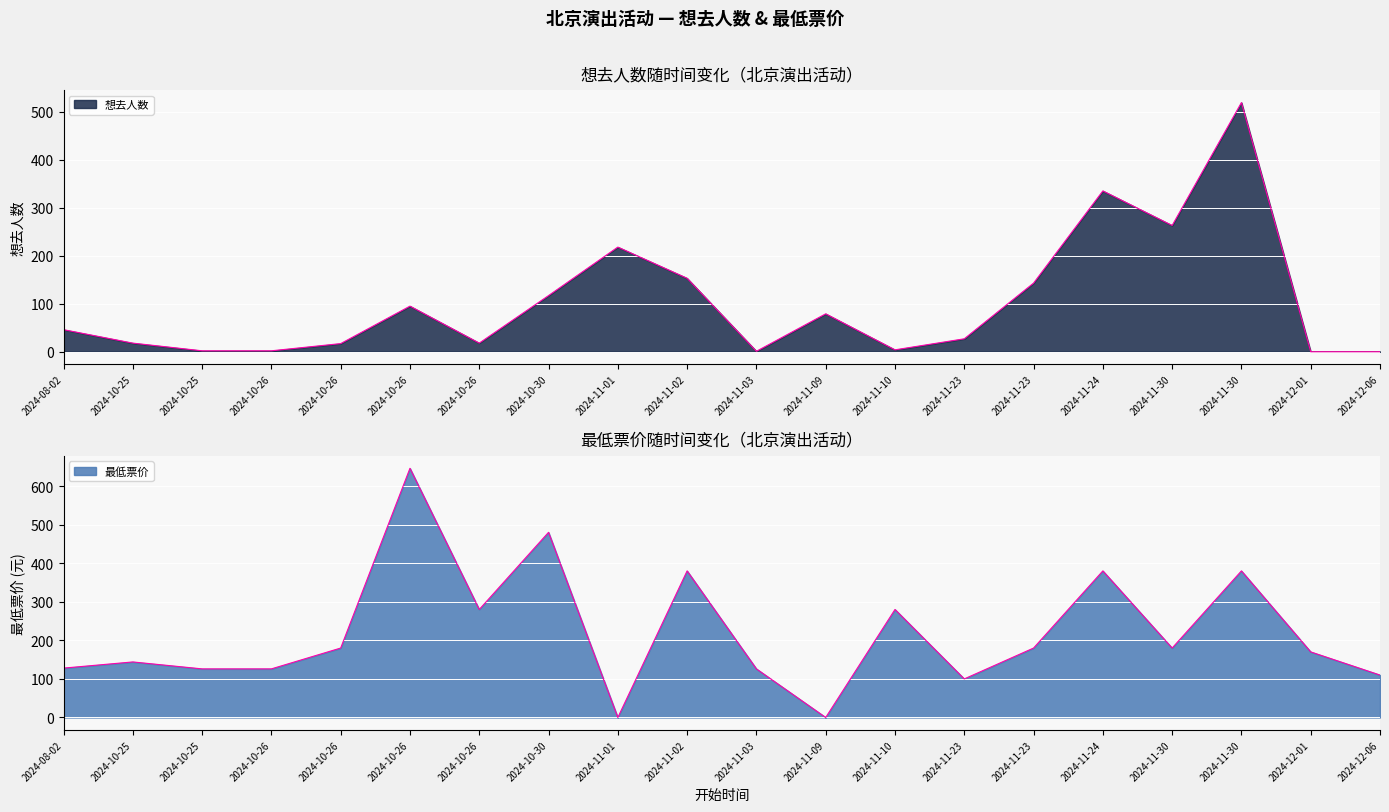

Is the value of 最低票价 at 2024-10-25 greater than the value of 想去人数 at 2024-10-26?

Yes